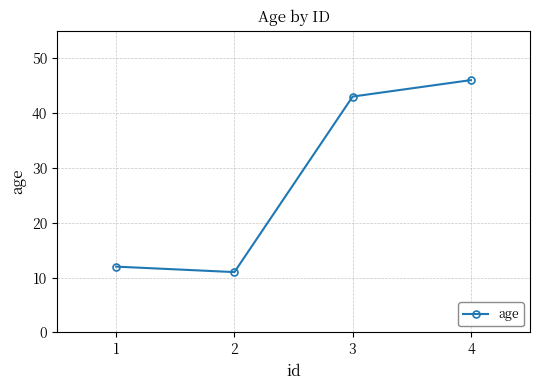

How many lines are shown in the chart?

1